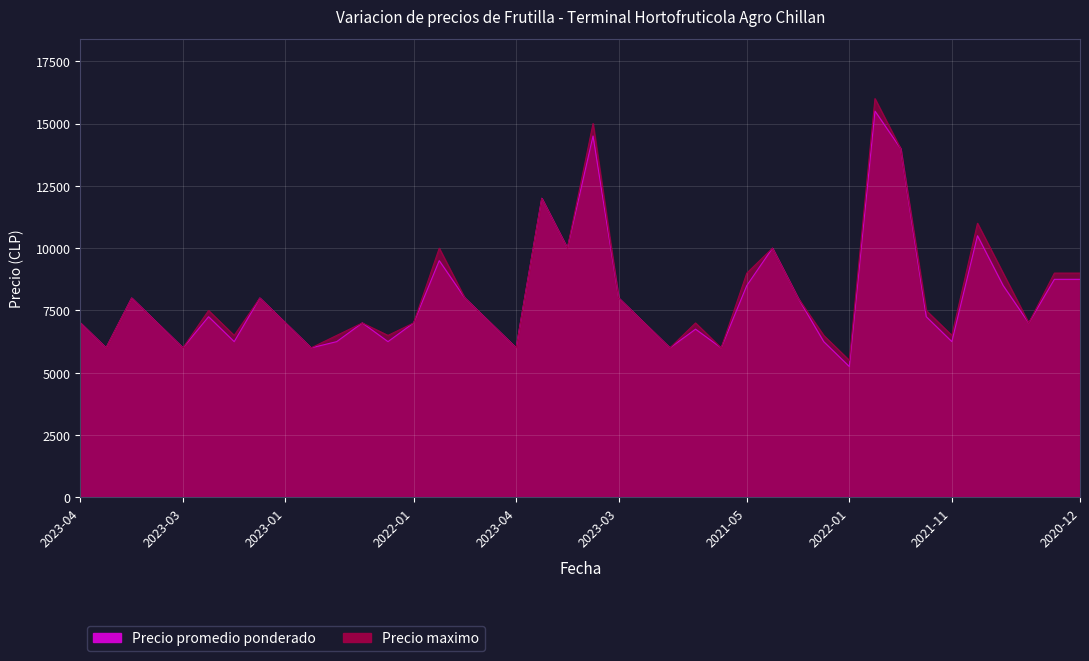

What is the label of the 19th point from the right?

2023-03